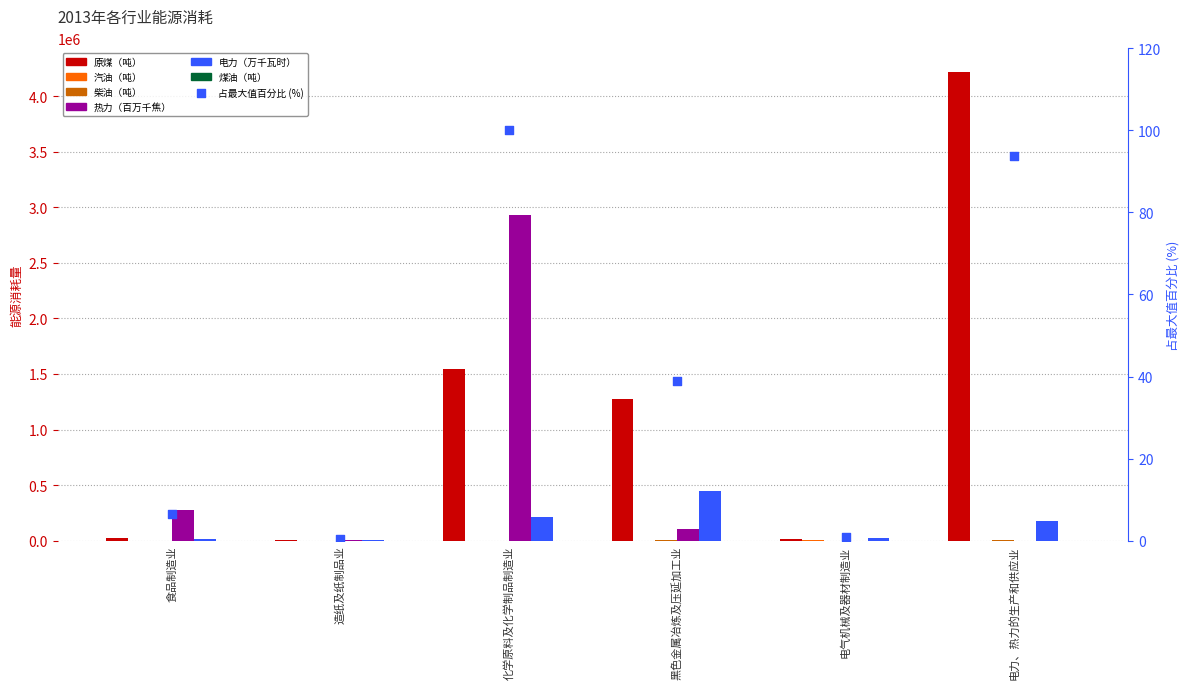

Which series contains the lowest Y value?

热力（百万千焦）